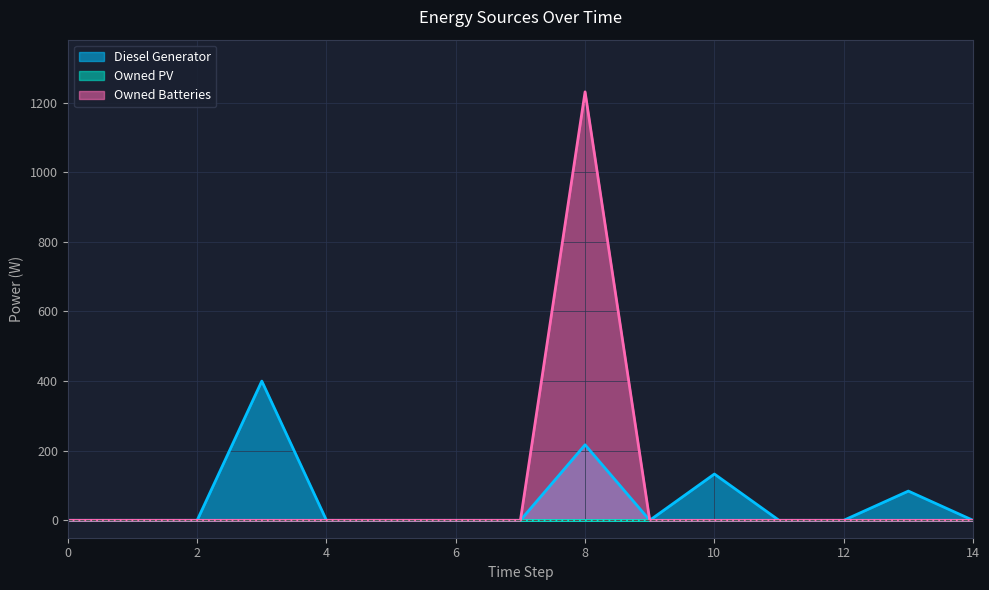

Which has a higher value, 13 or 10?

10